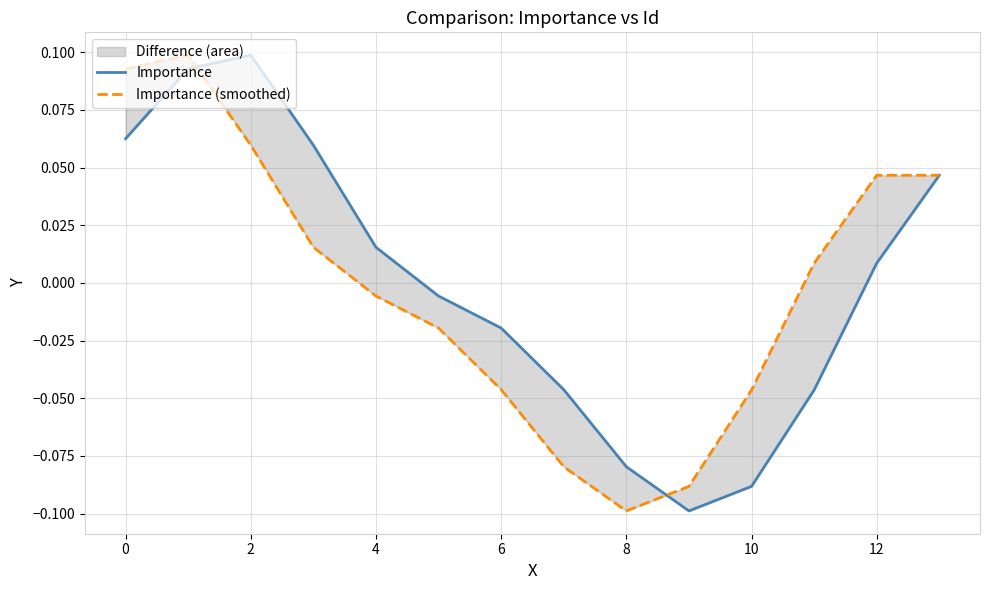

How many interior local valleys does the Importance series have?

1